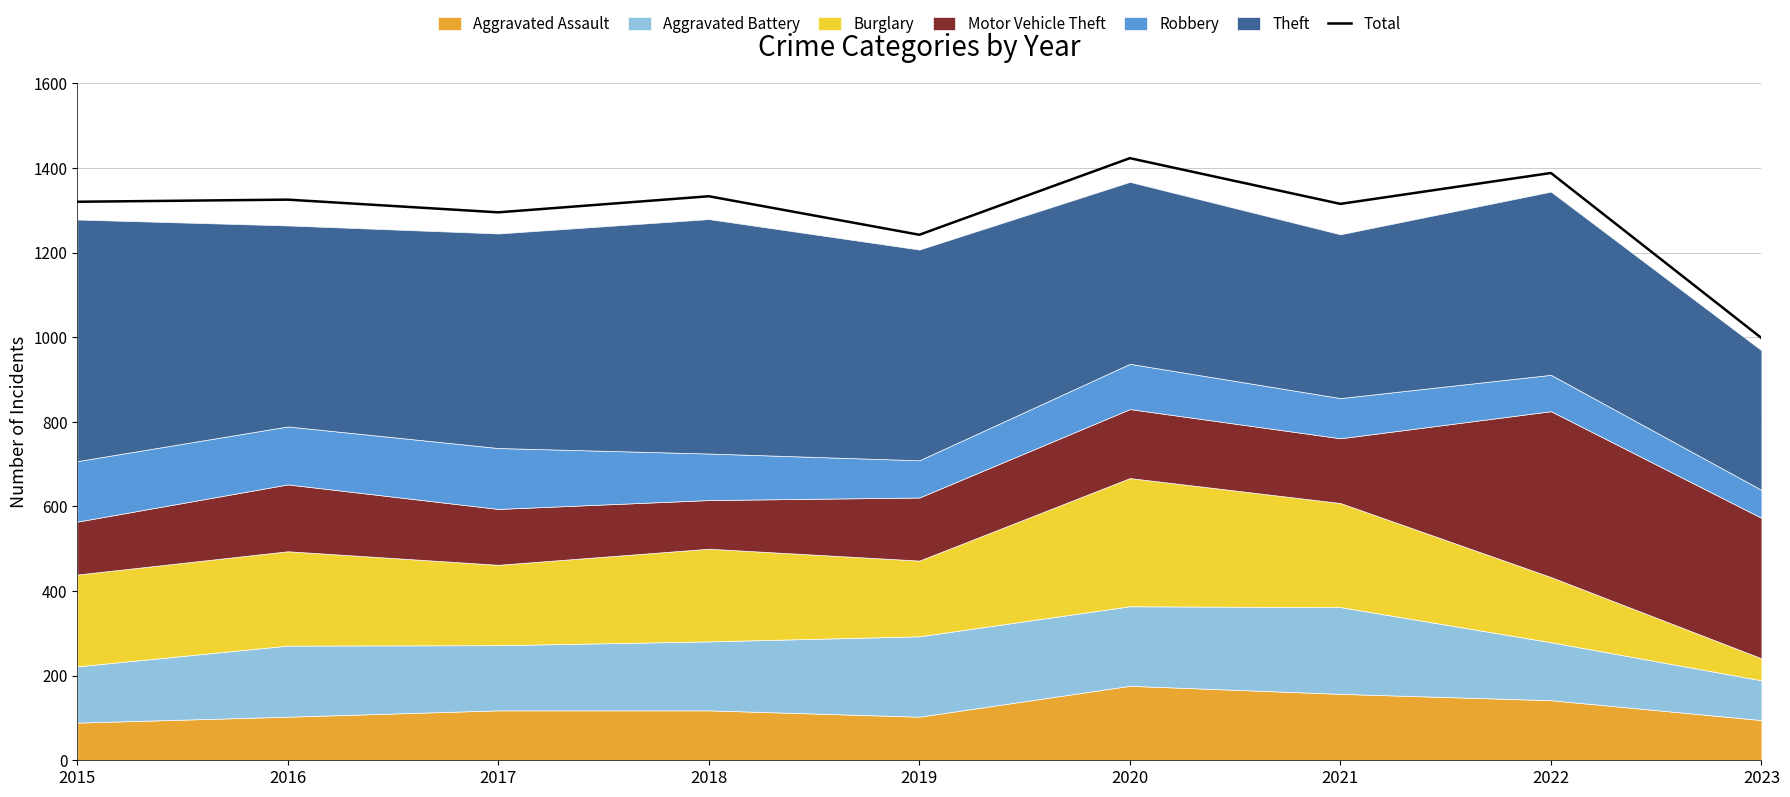

List the labels in order of value, largest first.

2020, 2022, 2018, 2016, 2015, 2021, 2017, 2019, 2023